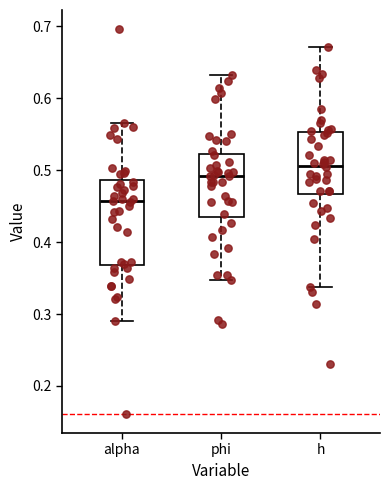

Where does the upper whisker of the box for alpha end on the y-axis? The values are not printed on the chart, so give them approximately, as read against the axis.

0.57